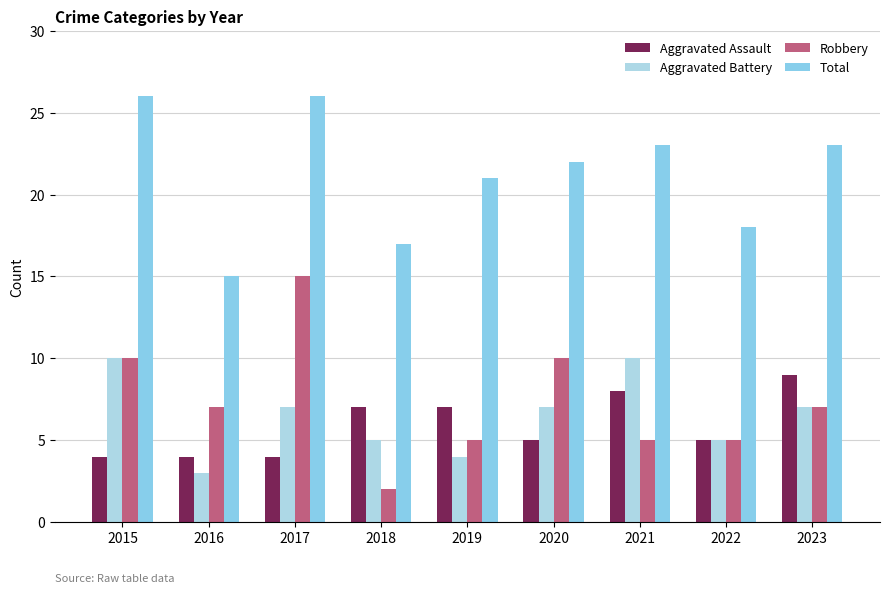

At how many categories does at least one series exceed 18?

6